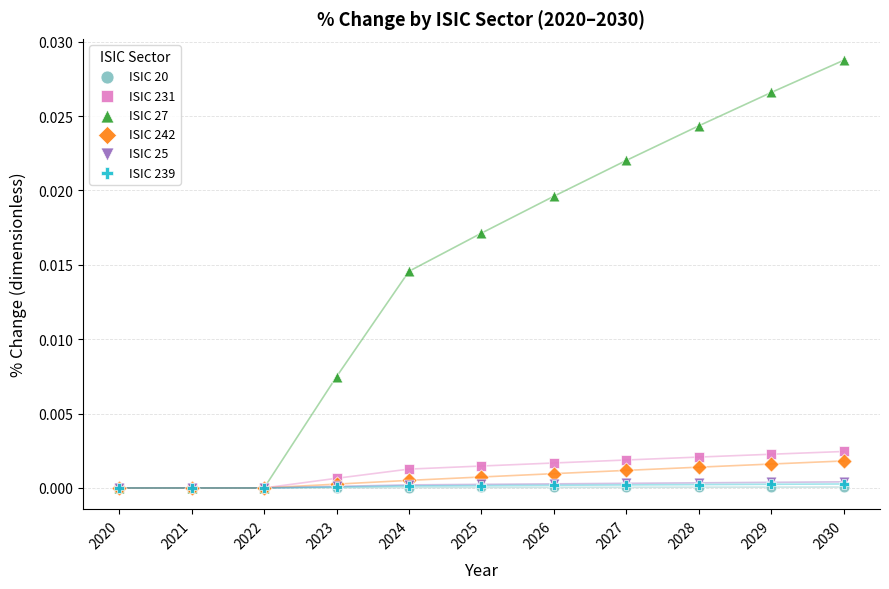

Which series contains the highest Y value?

ISIC 27